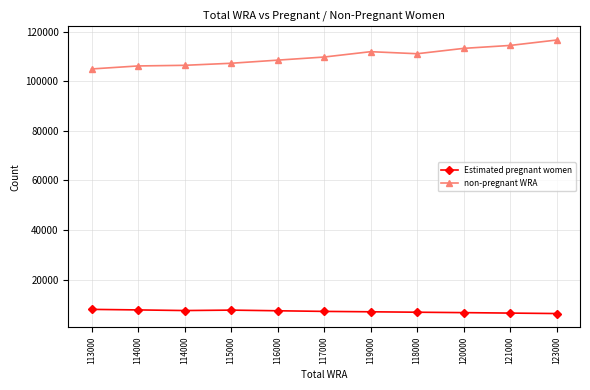

What are all the series names shown in the legend?

Estimated pregnant women, non-pregnant WRA